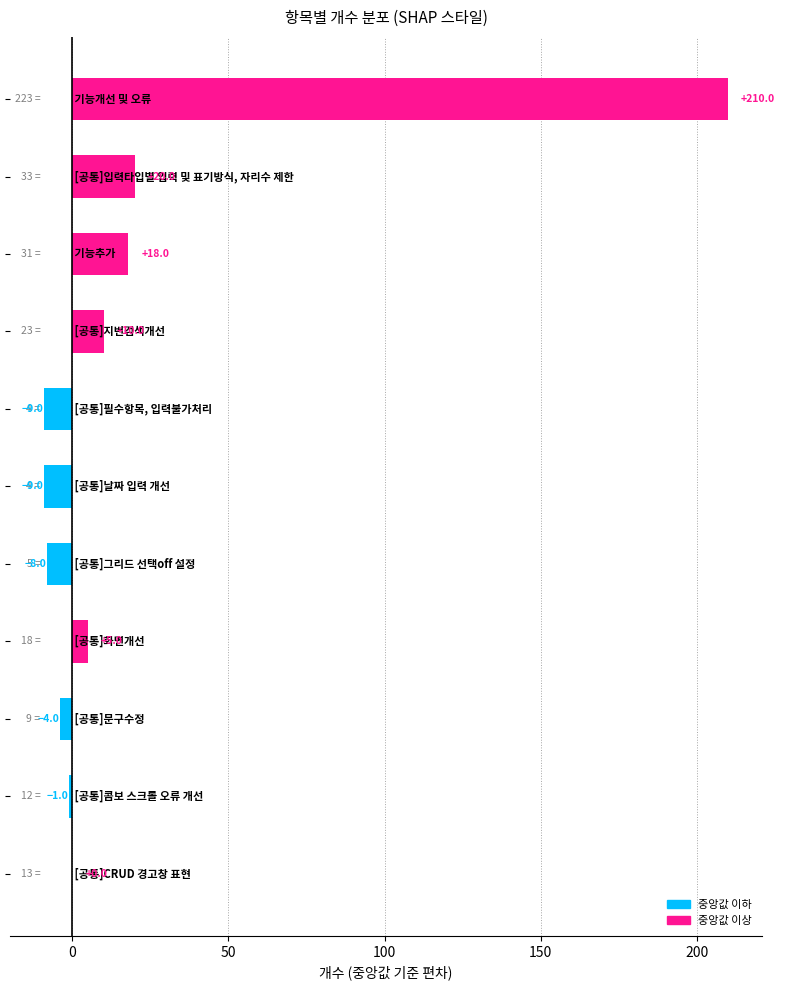

What is the maximum value shown in the chart?

210